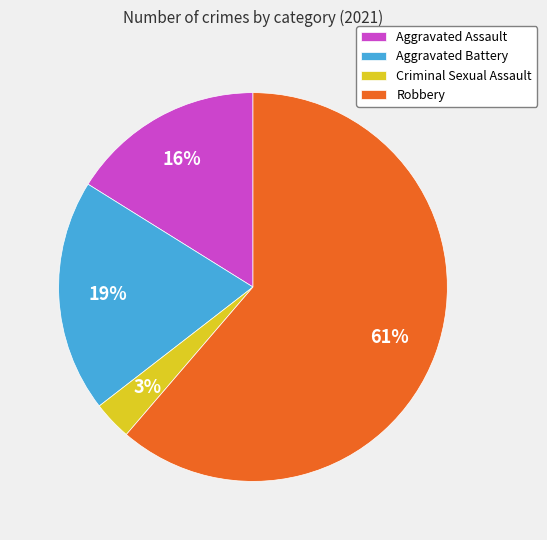

To the nearest percent, what percentage of the pie is Aggravated Assault?

16%